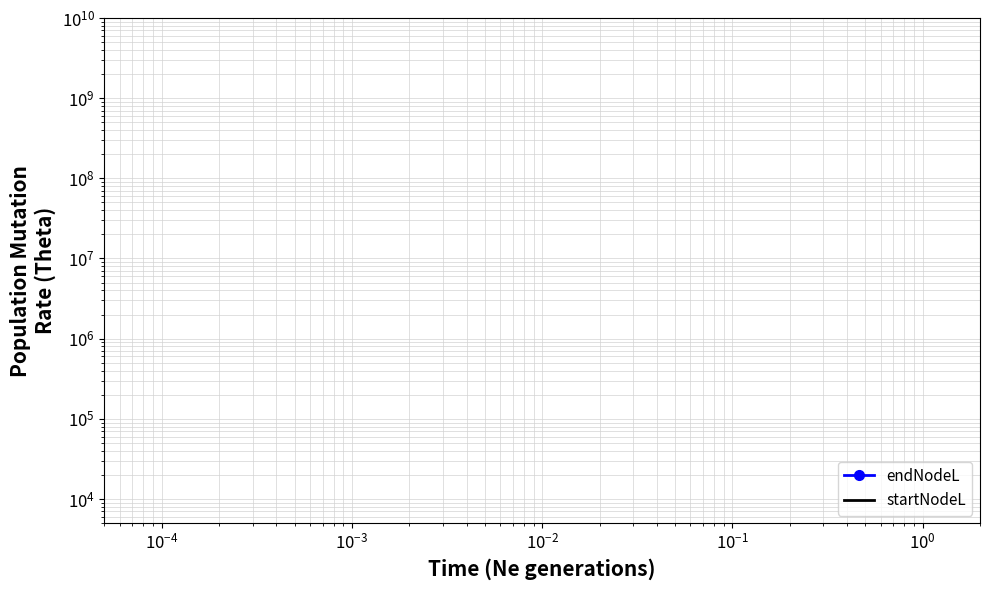

What is the difference between the maximum and second lowest values in the startNodeL series?

939.4